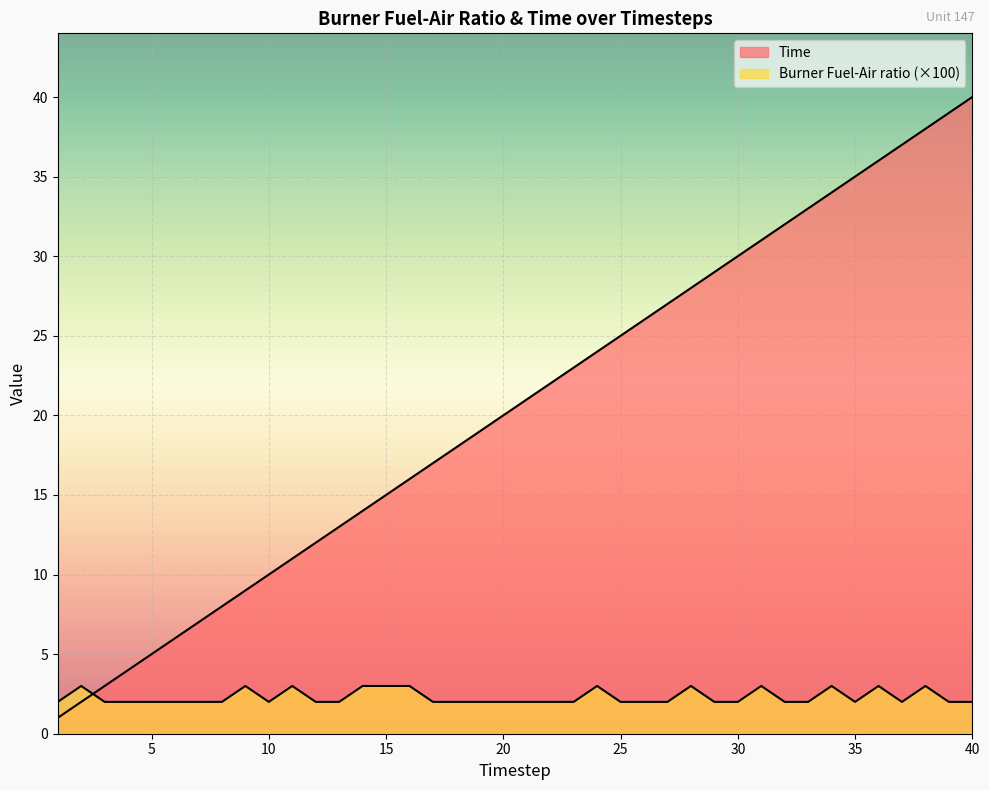

Which series changed the most between 13 and 27?

Time